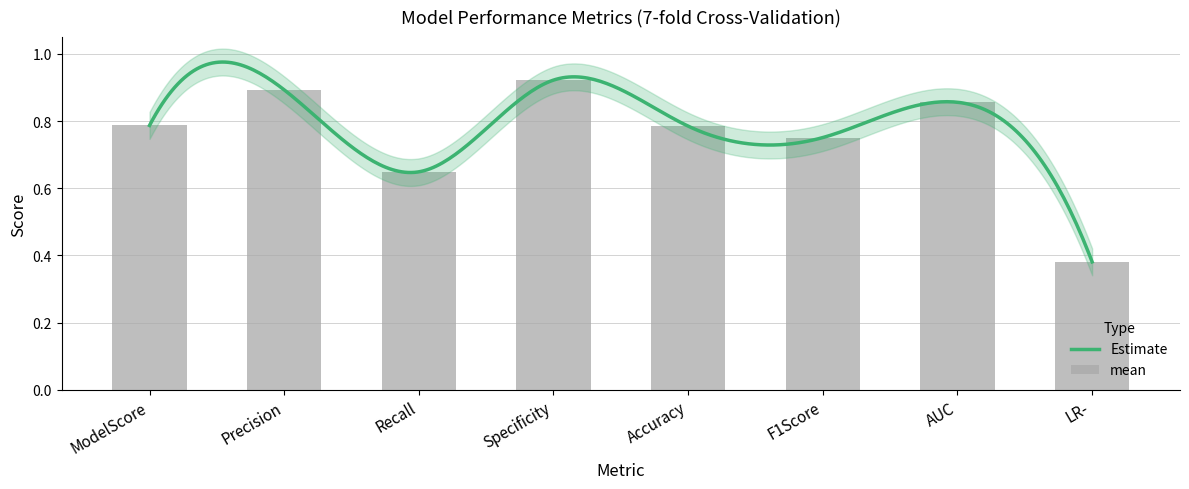

Reading left to right, what are all the values shown in this chart?

ModelScore=0.8	Precision=0.9	Recall=0.6	Specificity=0.9	Accuracy=0.8	F1Score=0.8	AUC=0.9	LR-=0.4